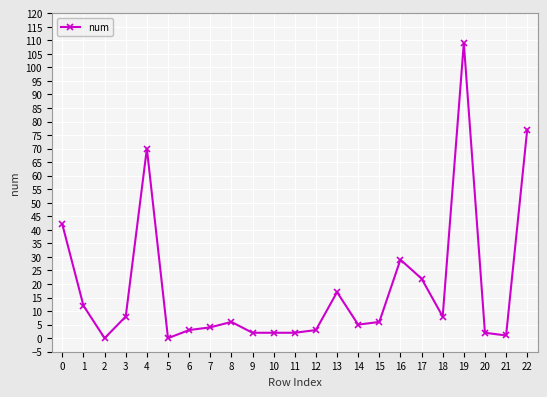

What is the maximum value shown in the chart?

109